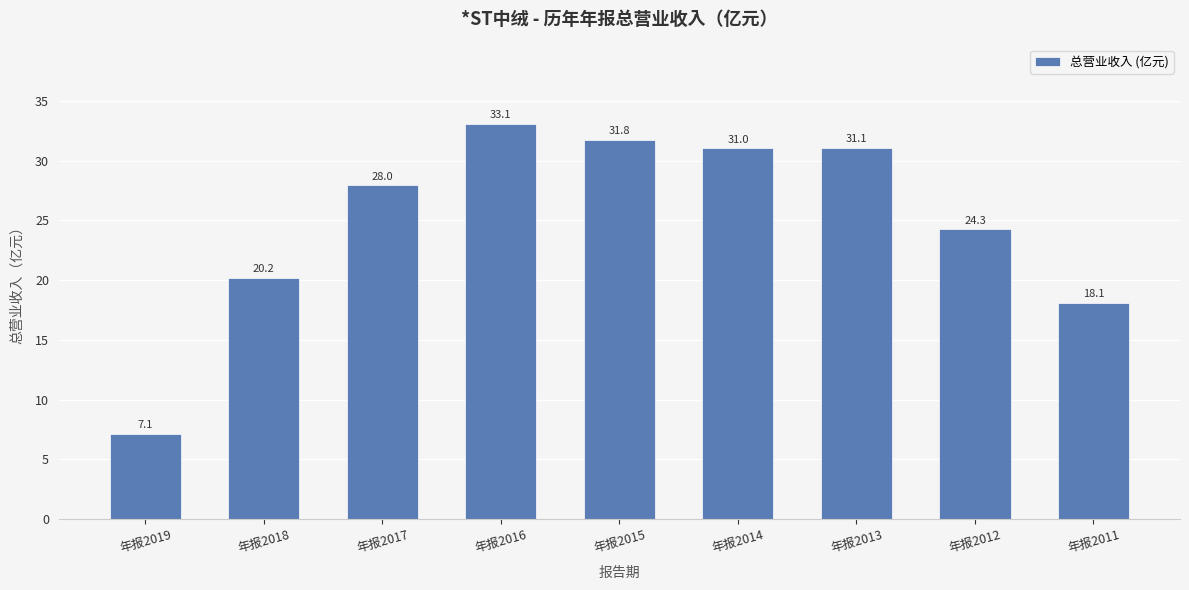

What is the maximum value shown in the chart?

33.1